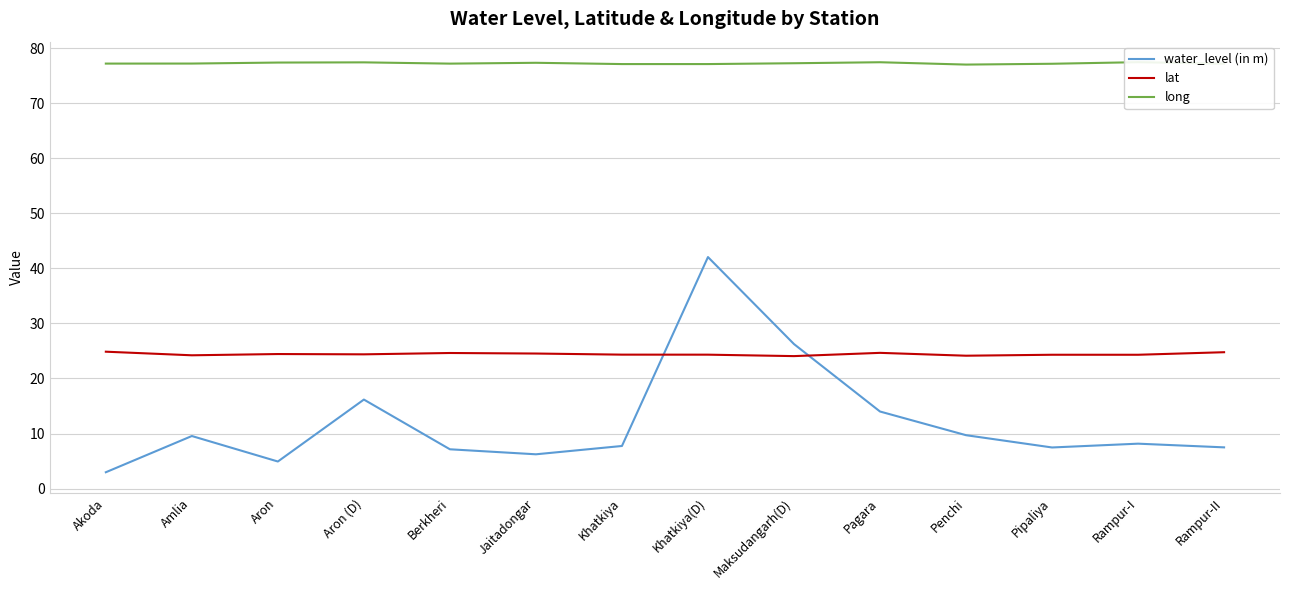

Which series changed the most between Maksudangarh(D) and Rampur-II?

water_level (in m)